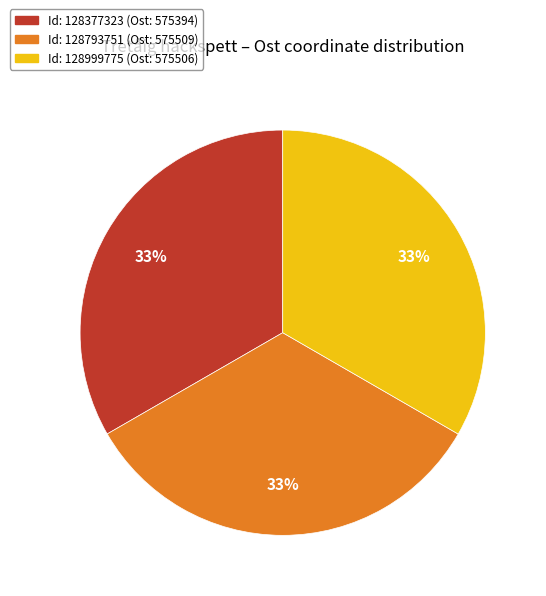

Count the number of slices in the pie.

3